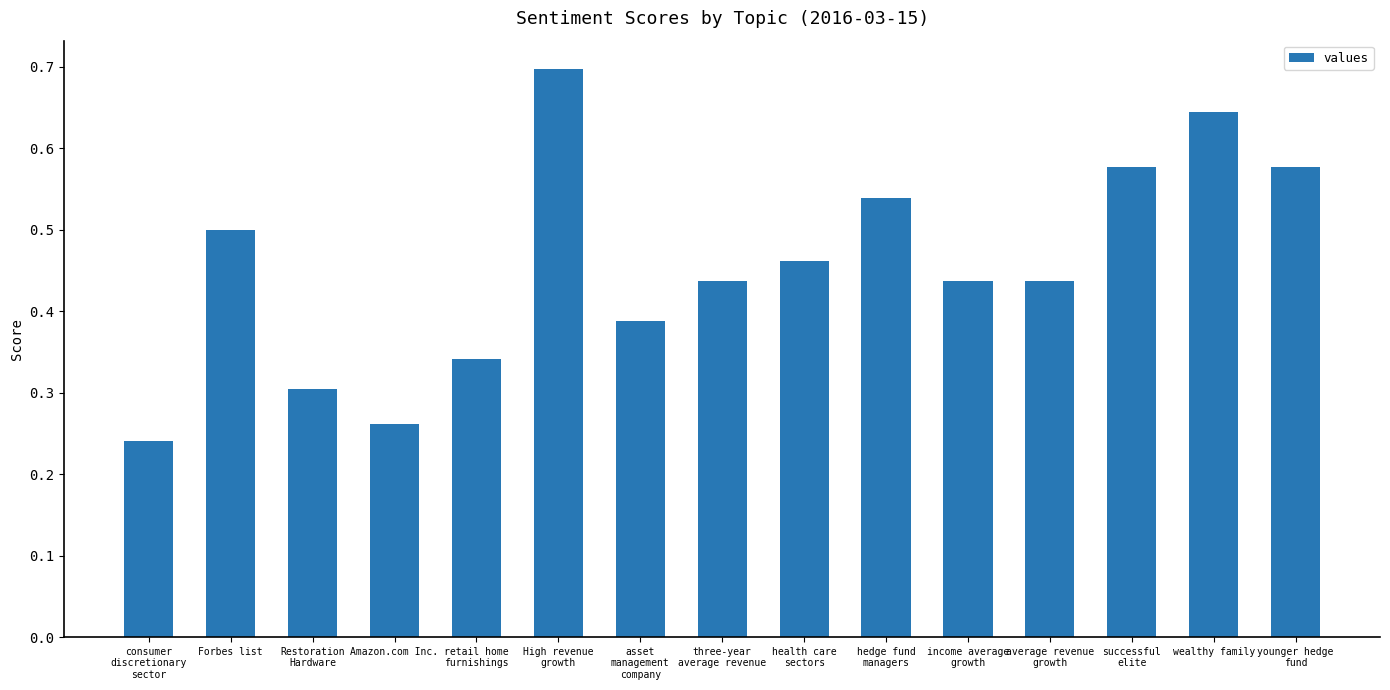

What is the sum of all values?

6.8